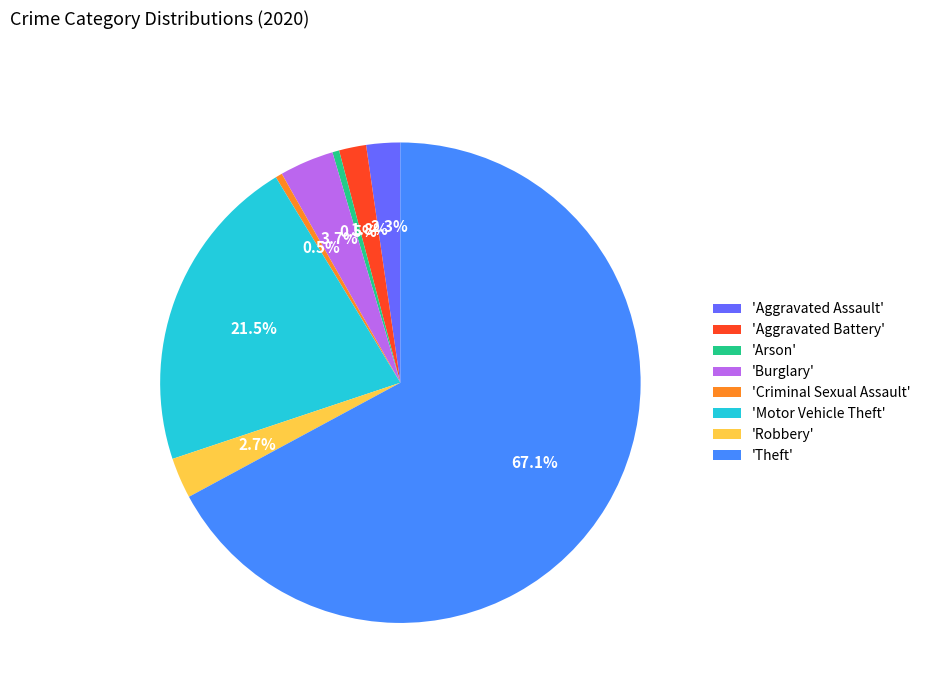

To the nearest percent, what is the difference between the largest and smallest slice percentages?

67%